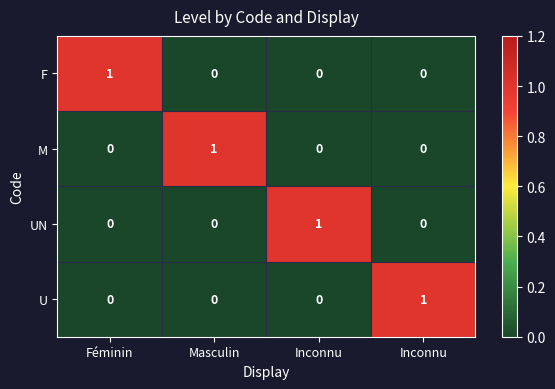

Rank the series by their maximum value, from highest to lowest.

F, M, UN, U